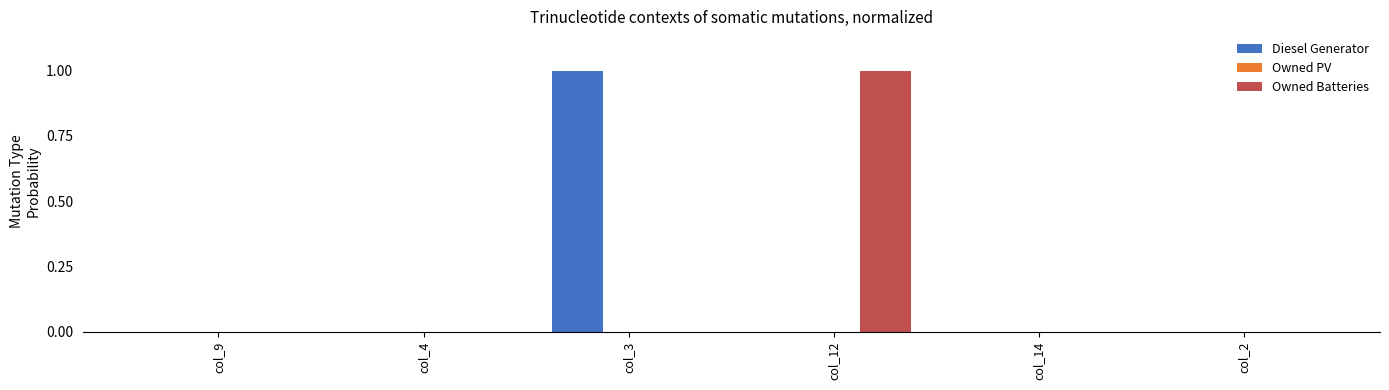

True or false: Owned Batteries has a value of 1 at col_12.

True